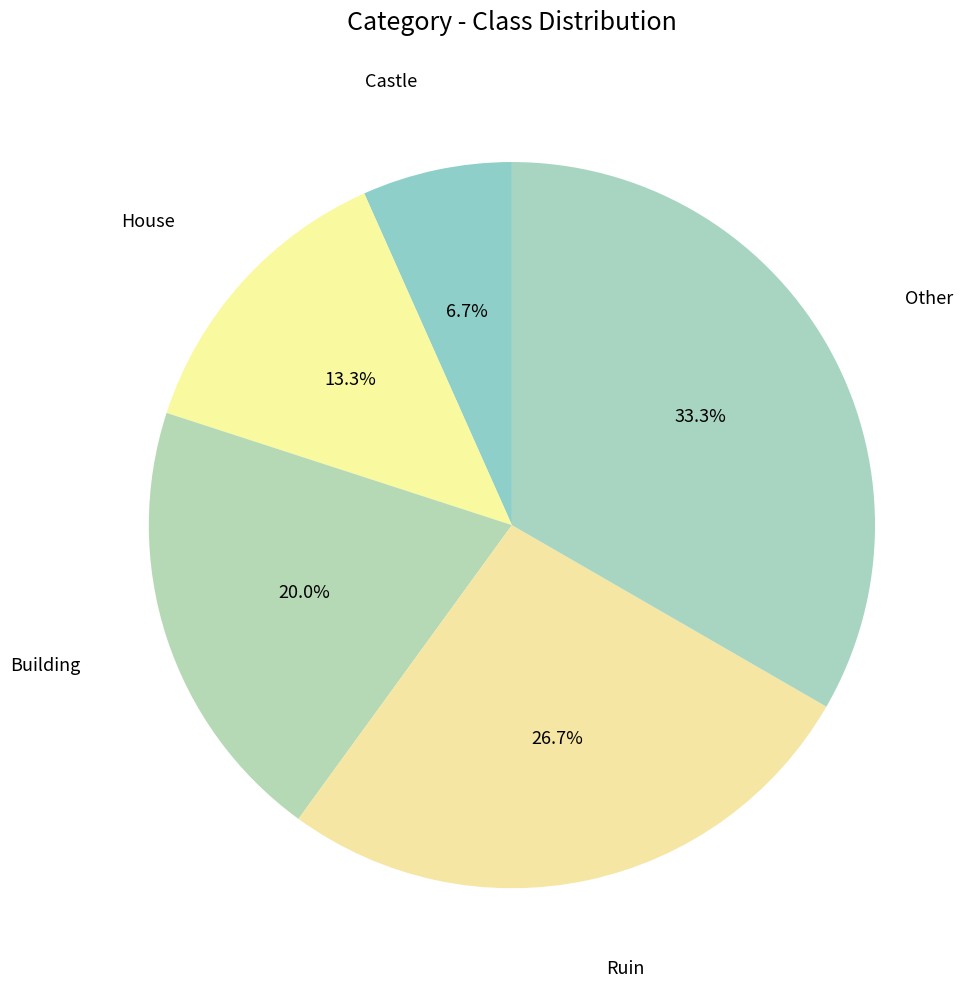

To the nearest percent, what portion does Ruin represent?

27%